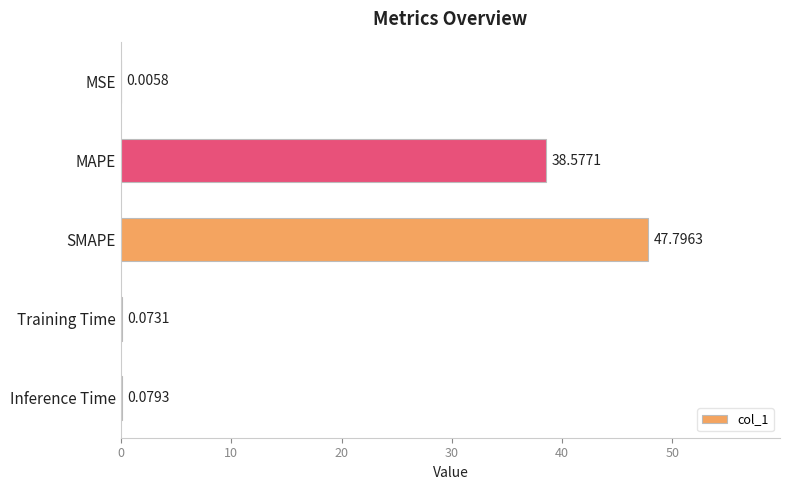

What is the change in value from MAPE to Inference Time?

-38.5